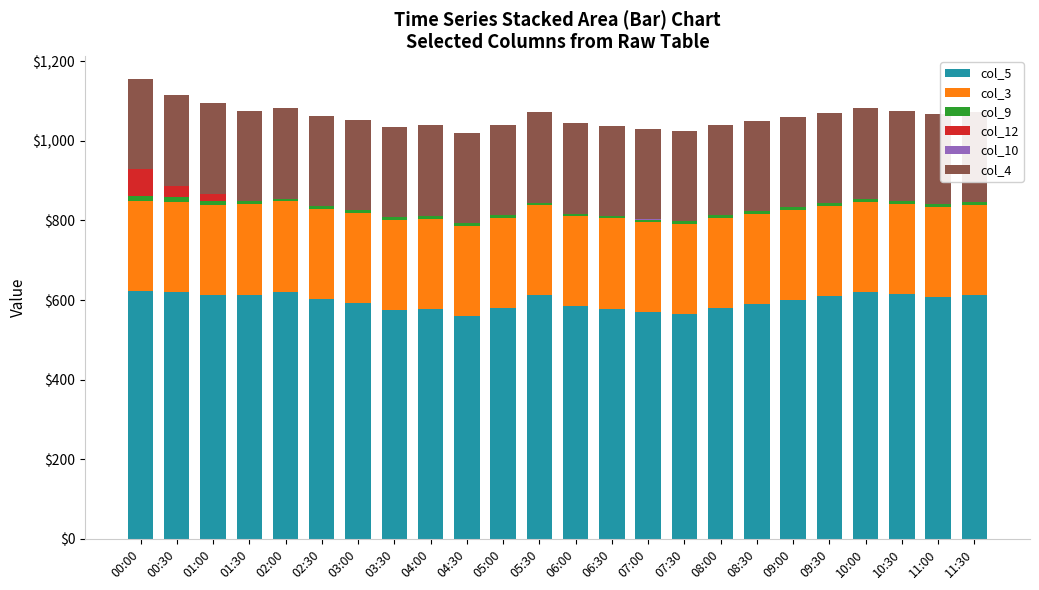

What is the highest value of the col_5 series?

623.2